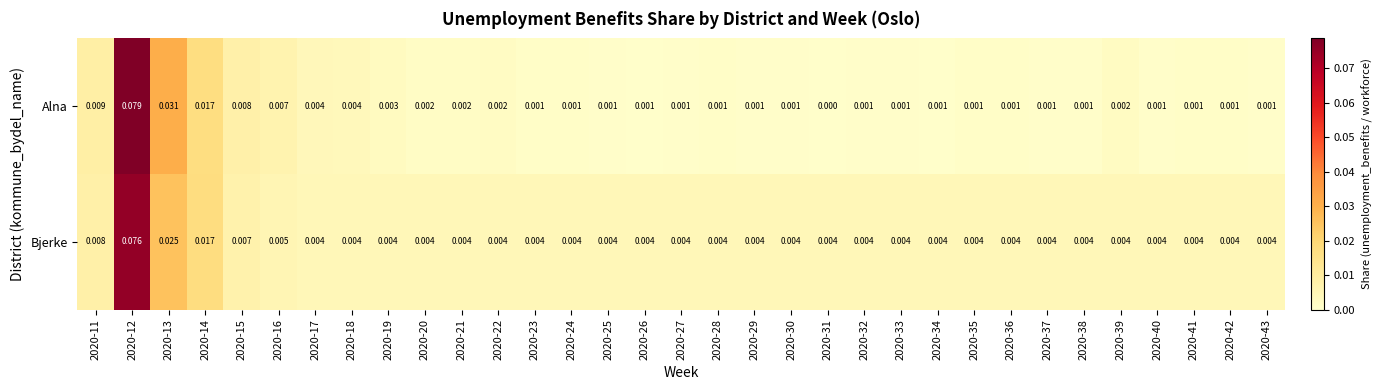

Rank the series by their maximum value, from highest to lowest.

Alna, Bjerke